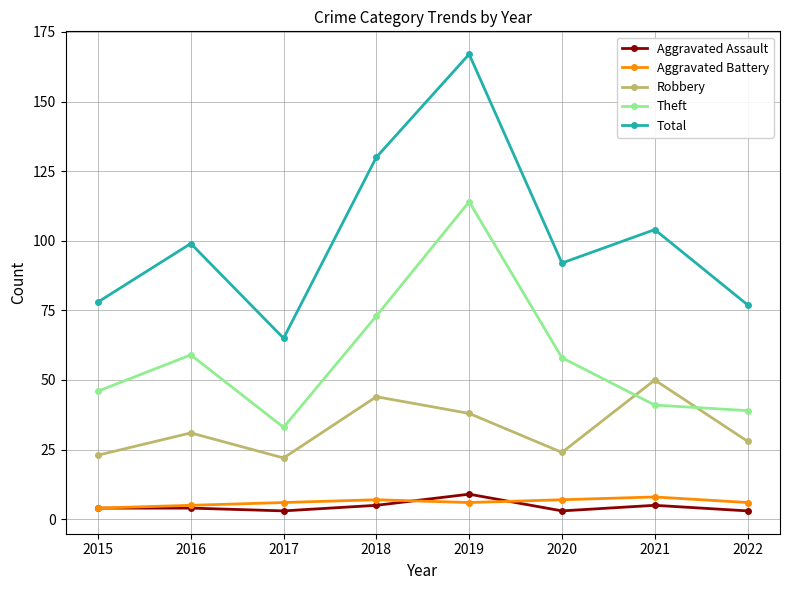

What value does the Aggravated Battery series have at 2017?

6